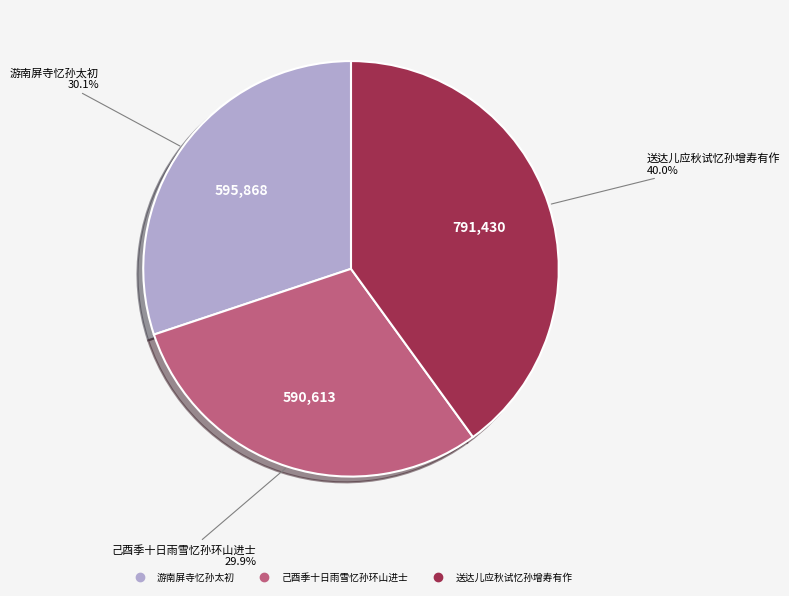

The 己酉季十日雨雪忆孙环山进士 slice represents 30% of the pie. True or false?

True